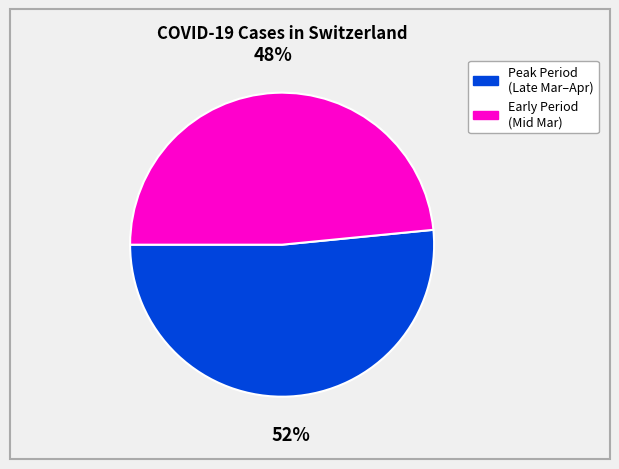

Between Early Period (Mid Mar) and Peak Period (Late Mar–Apr), which is larger?

Peak Period (Late Mar–Apr)